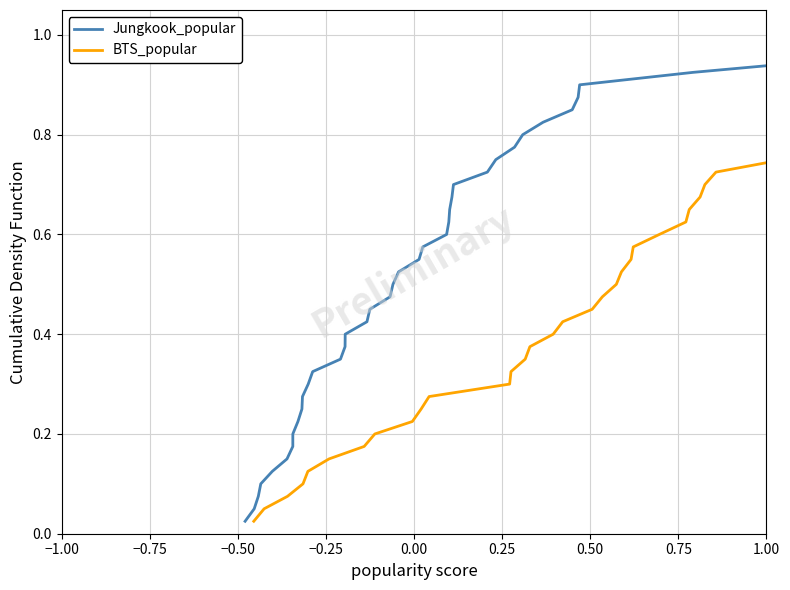

What is the value of the Jungkook_popular point at the 28th from the left?

0.7